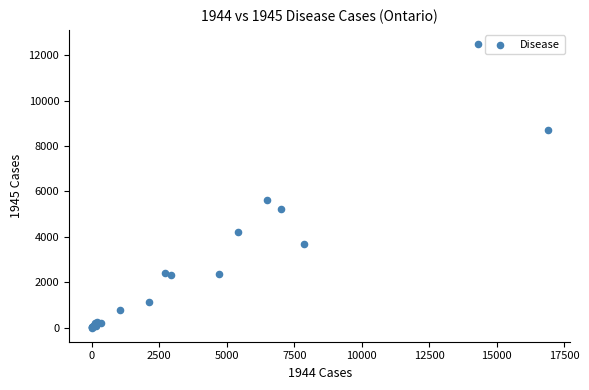

What Y value in the scatter plot is closest to 6247?

5640